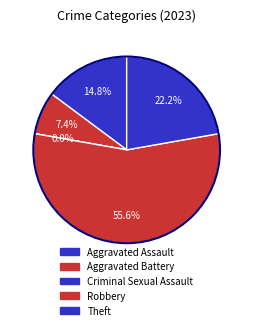

Is it true that Criminal Sexual Assault is 0% of the pie?

True